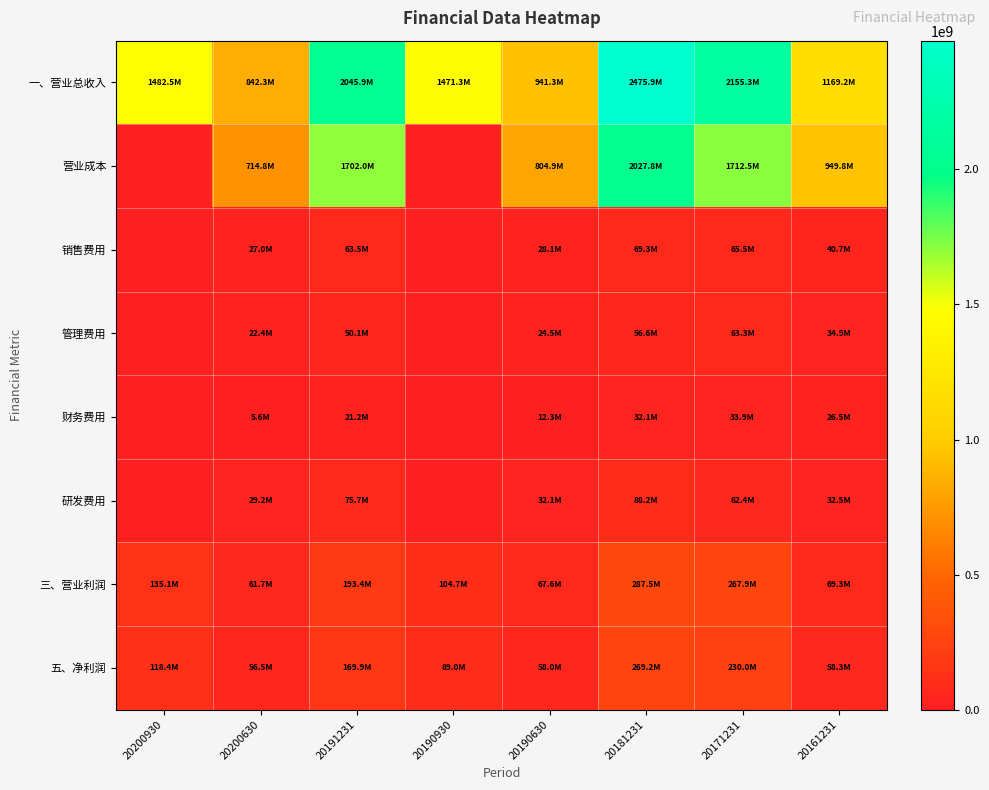

Which series has the largest total across all categories?

一、营业总收入